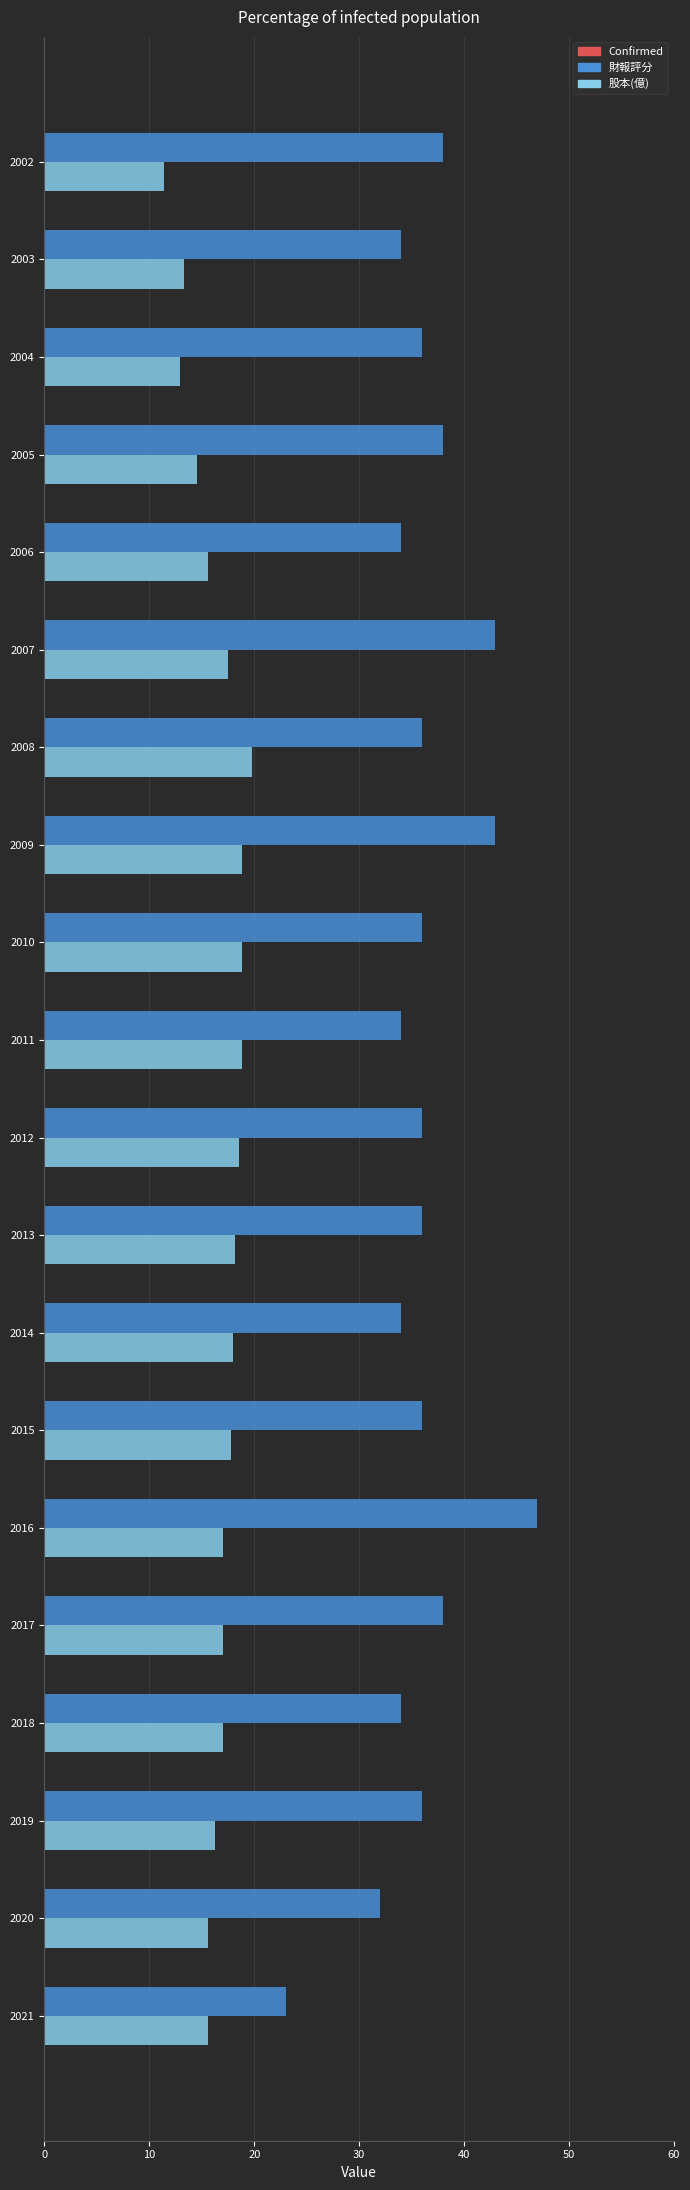

True or false: 財報評分 has a value of 36.0 at 2010.

True